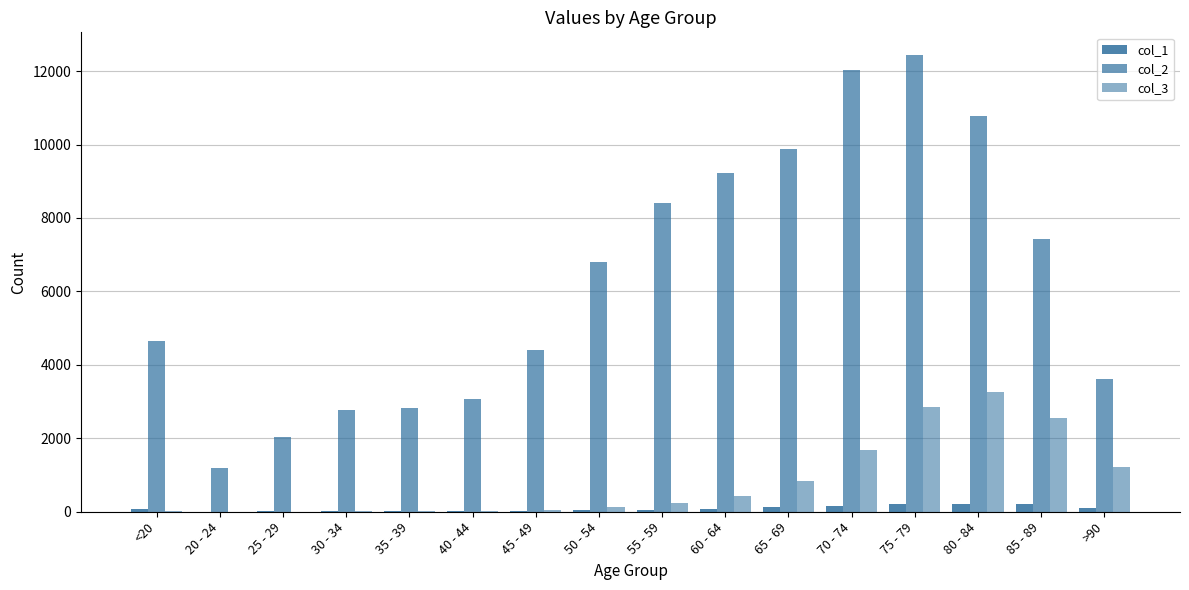

Count the number of categories in the chart.

16